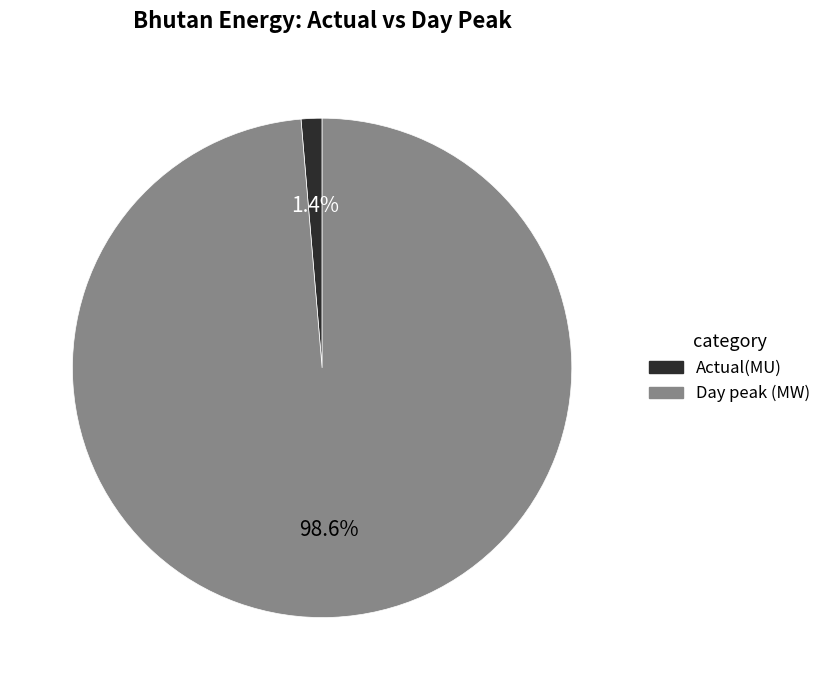

Is there any slice that represents more than half of the pie?

Yes